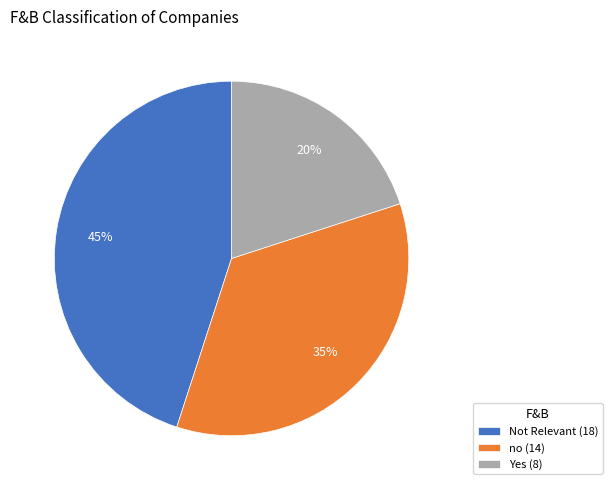

True or false: no (14) accounts for 30% of the total.

False